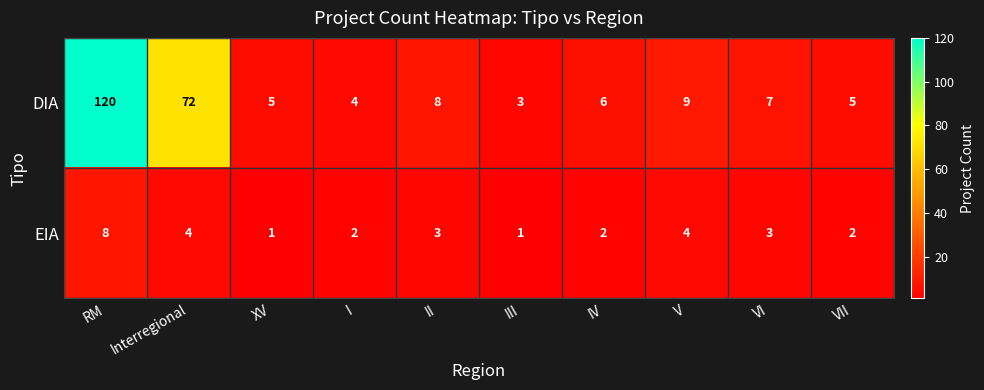

Which series has the largest total across all categories?

DIA